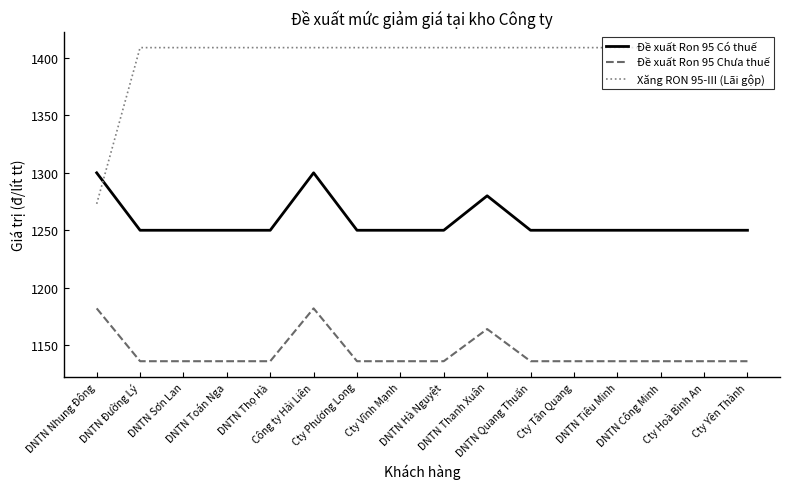

How many series are shown in this chart?

3